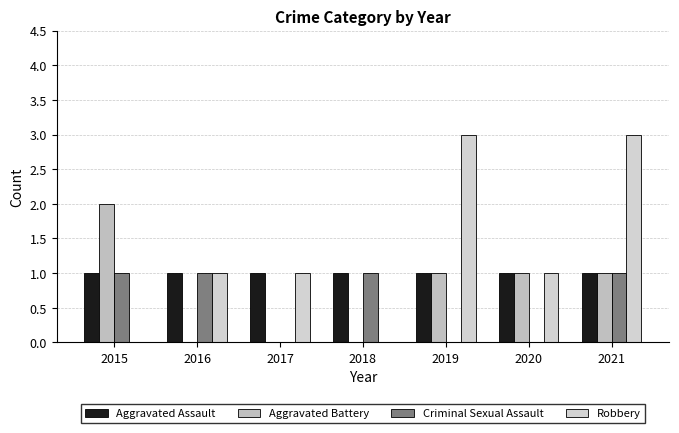

What is the spread (max minus min) of values at 2016?

1